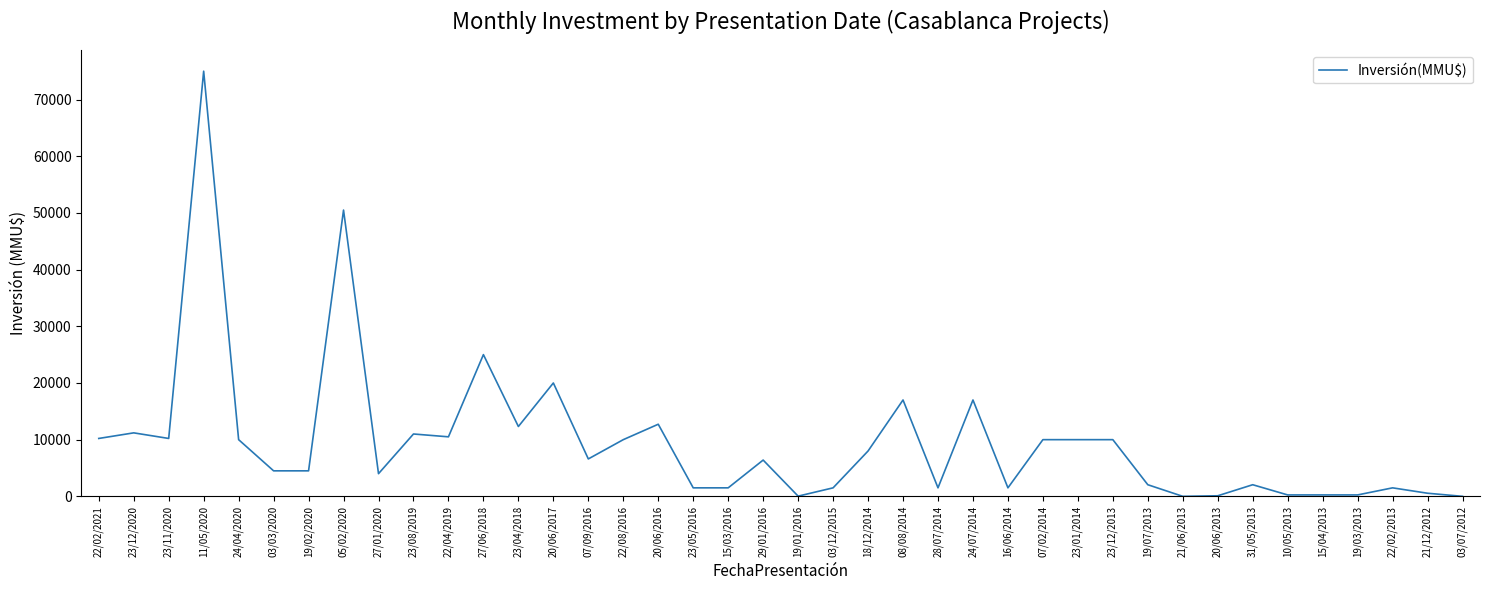

What is the change in value from 11/05/2020 to 08/08/2014?

-58000